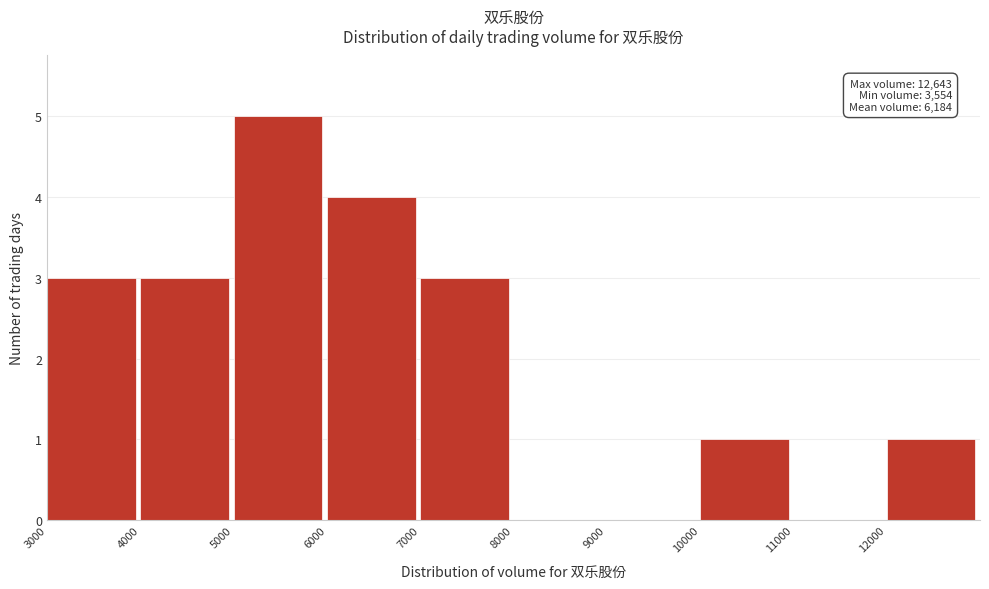

Which range on the x-axis has the tallest bar?

5000 to 6000